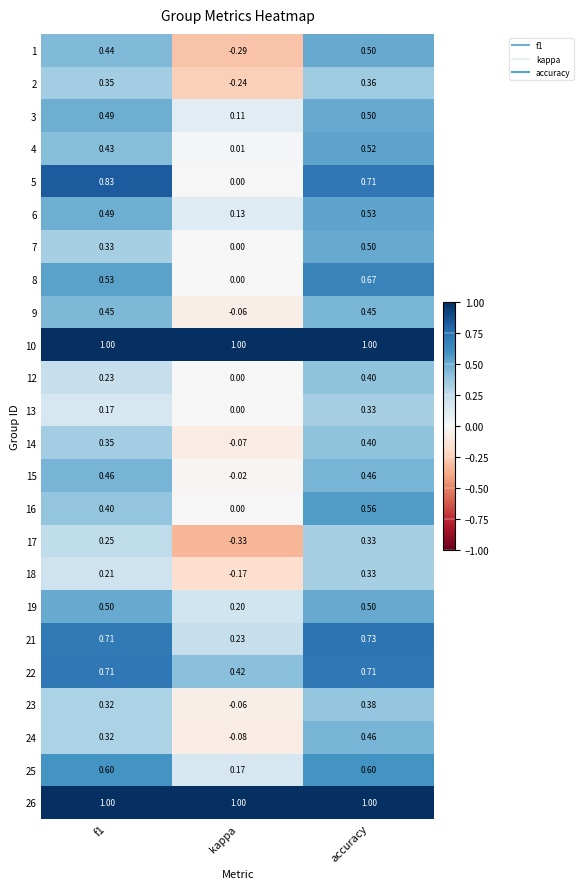

What is the difference between the highest and lowest values at accuracy?

0.7